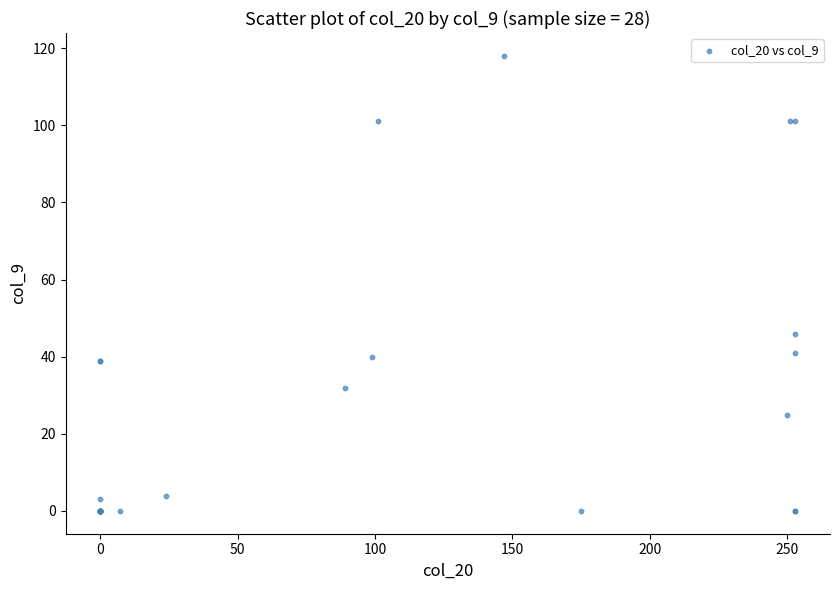

What Y value in the scatter plot is closest to 59?

46